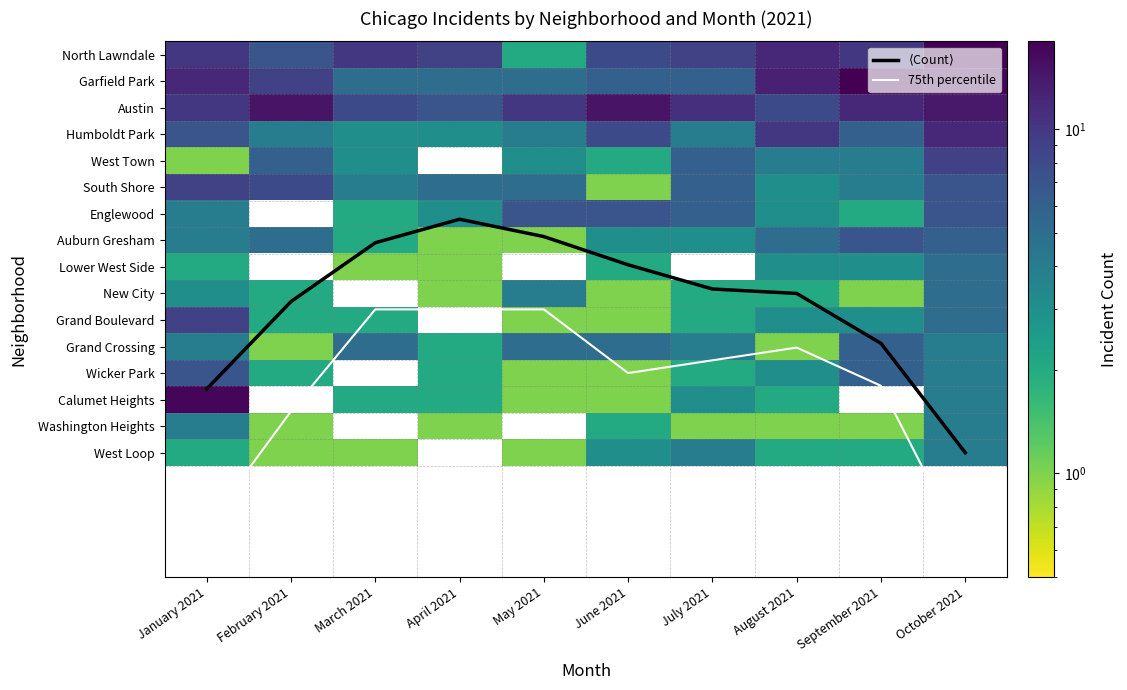

True or false: Grand Crossing has a value of 7.3 at June 2021.

False